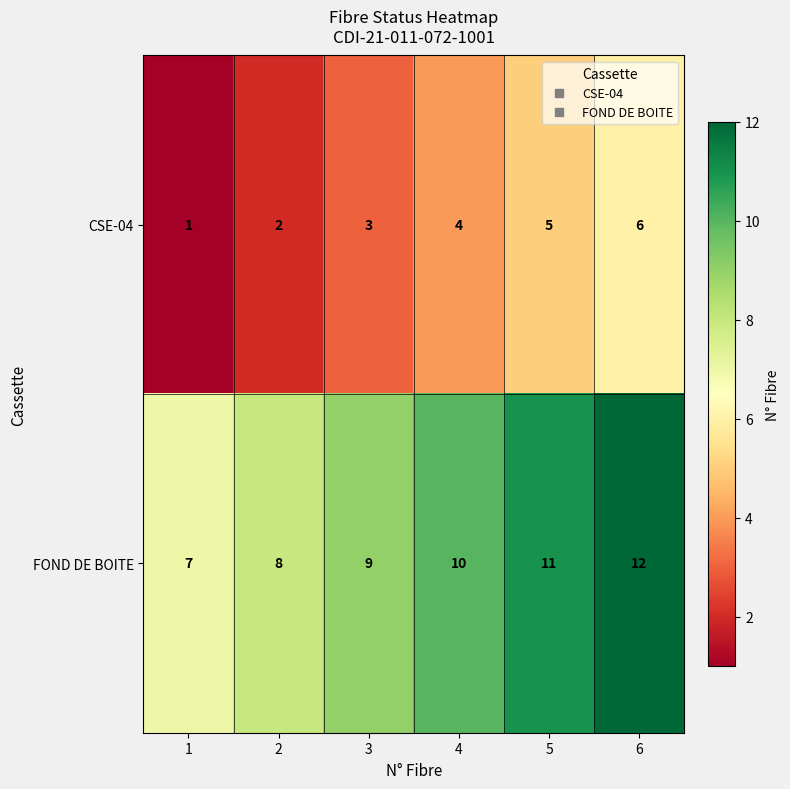

Where is CSE-04 nearest to the value 3?

3